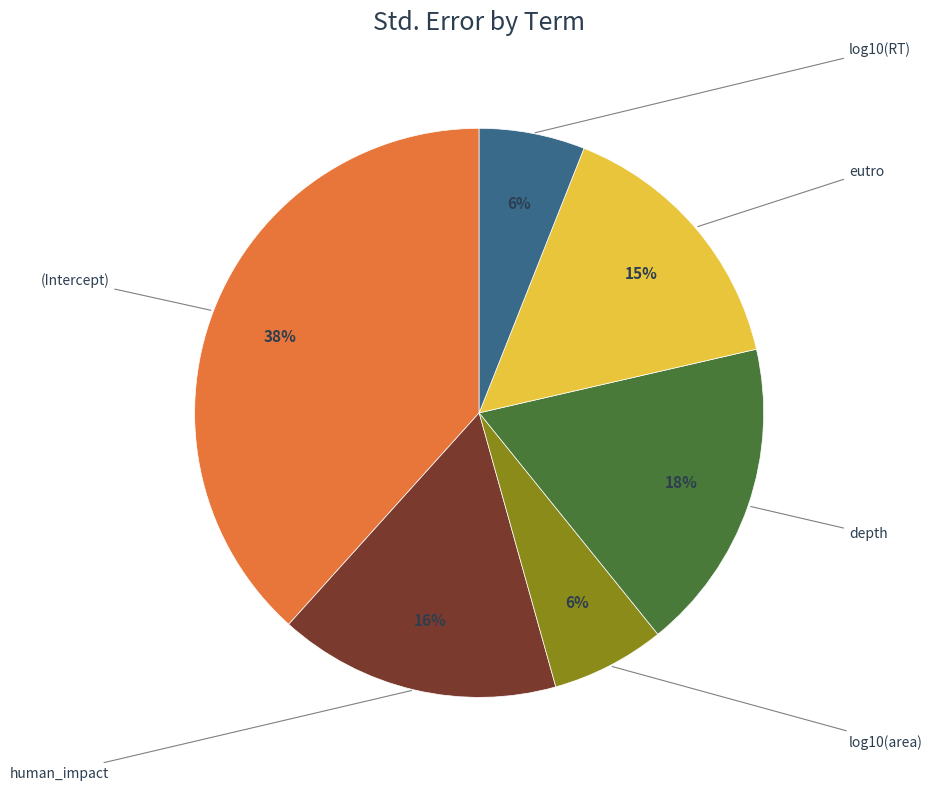

To the nearest percent, what is the average slice percentage?

17%